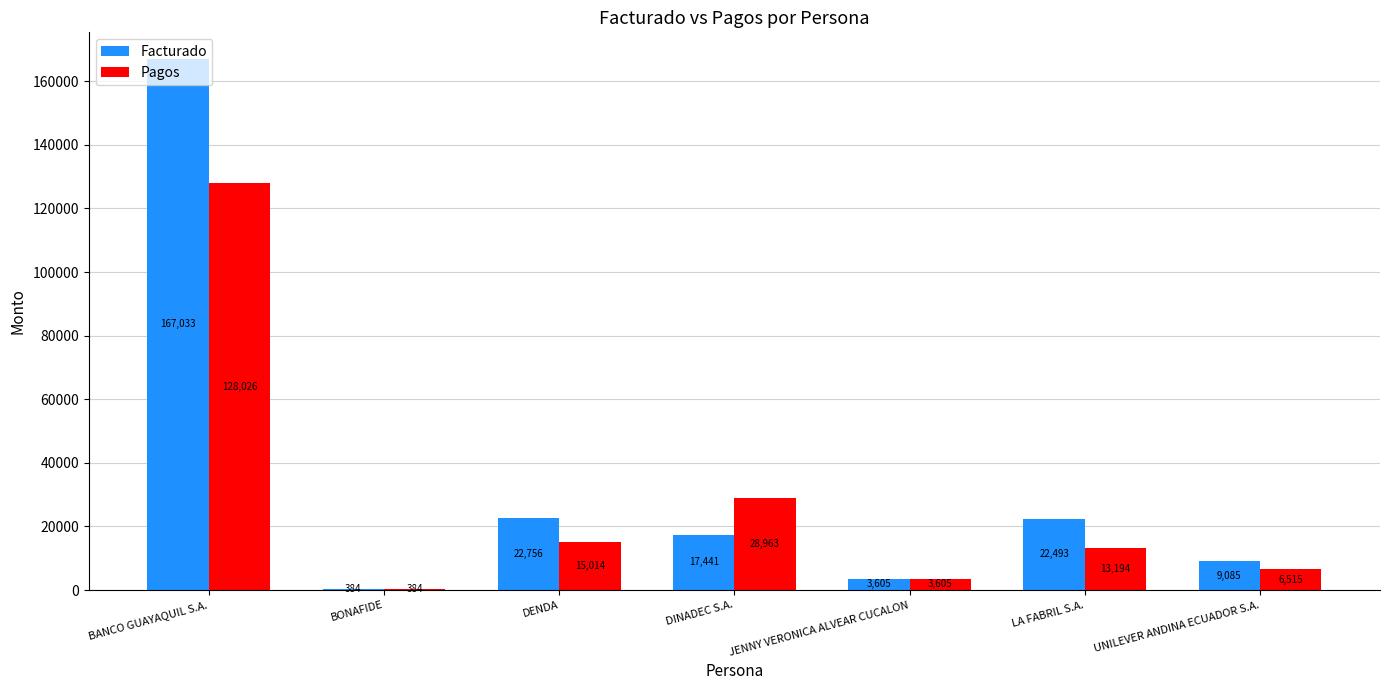

The value of Pagos at DENDA is 15014.5. True or false?

True